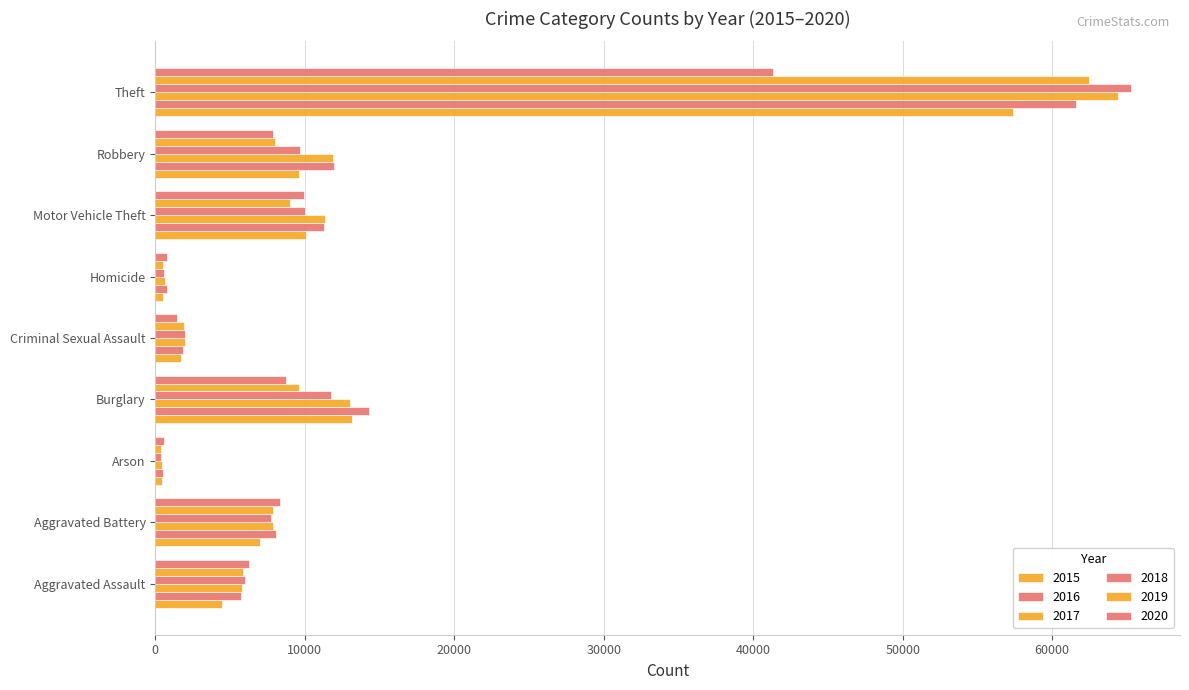

At how many categories does at least one series exceed 45753?

1